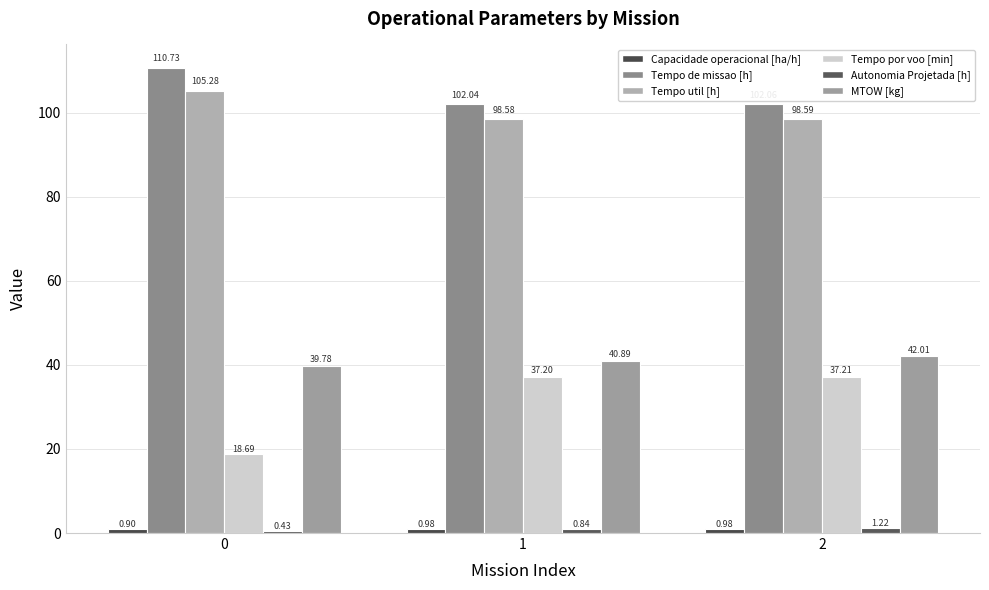

The Tempo util [h] series shows 150.1 at 2. True or false?

False